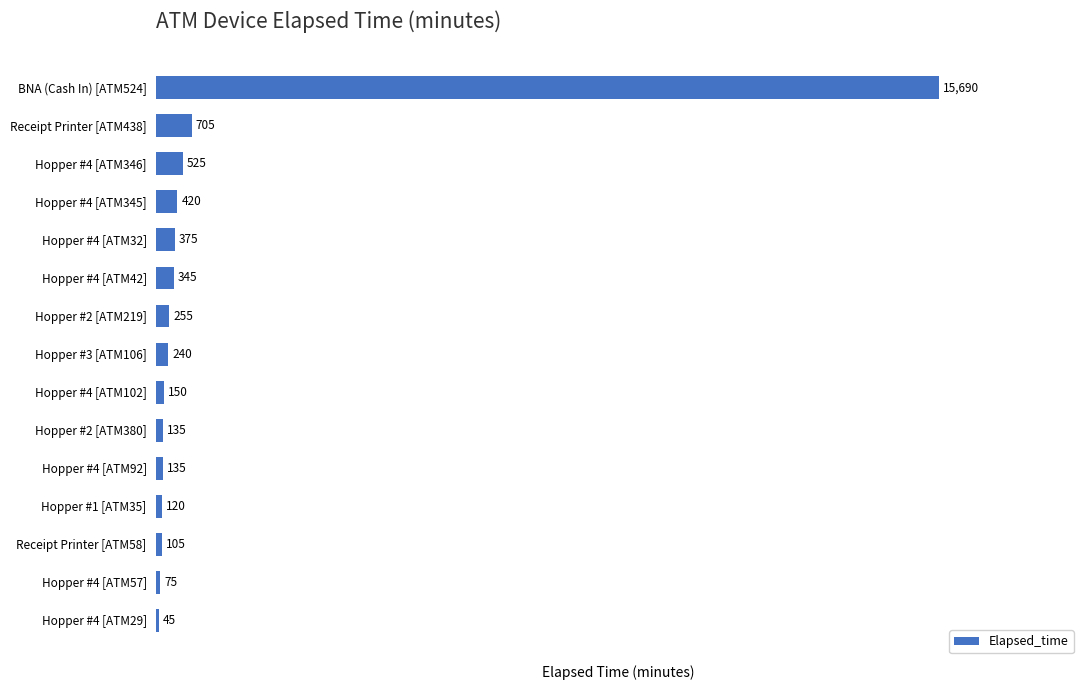

What is the sum of all values?

19320